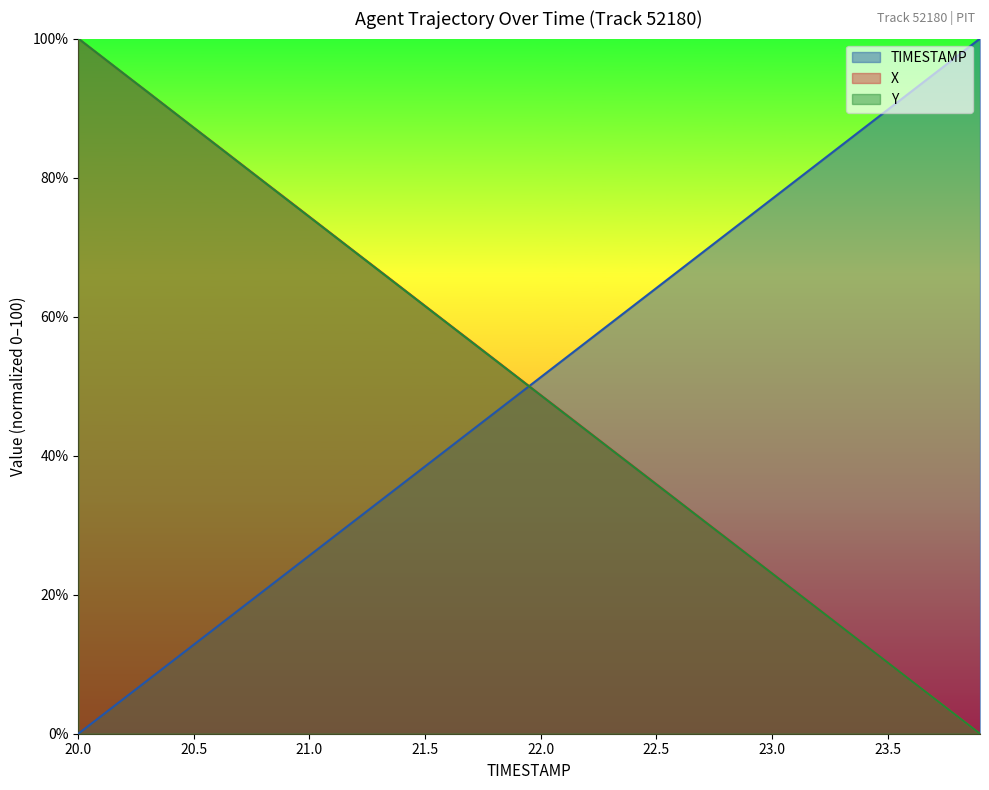

How many values in the X series are below 51?

20